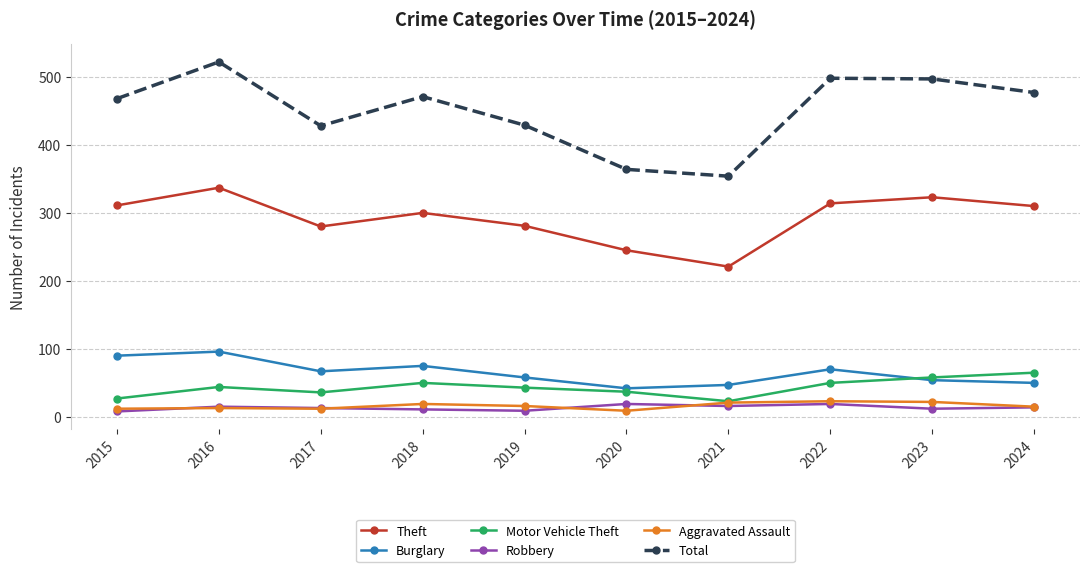

What is the difference between the maximum and minimum values in the Aggravated Assault series?

14